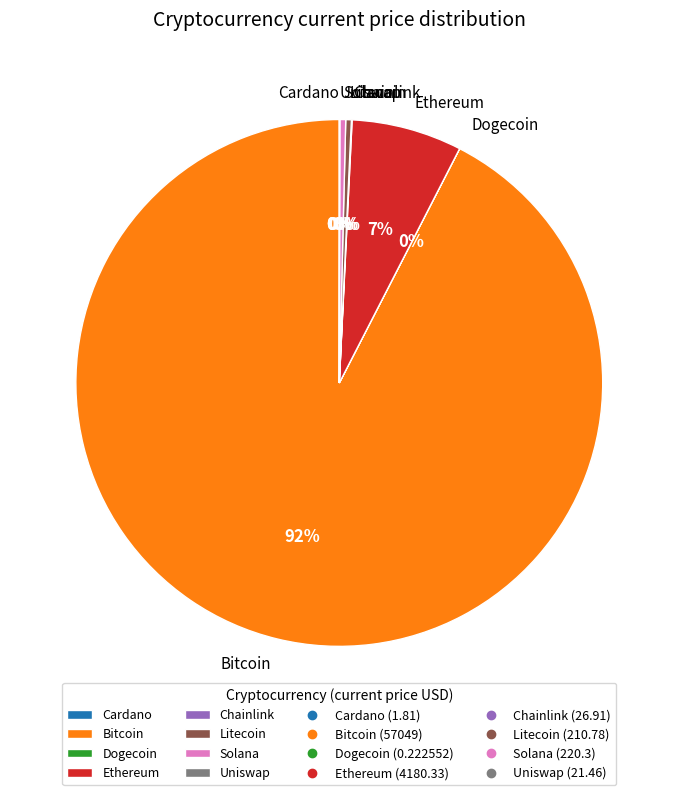

Which slice represents more than half of the pie?

Bitcoin